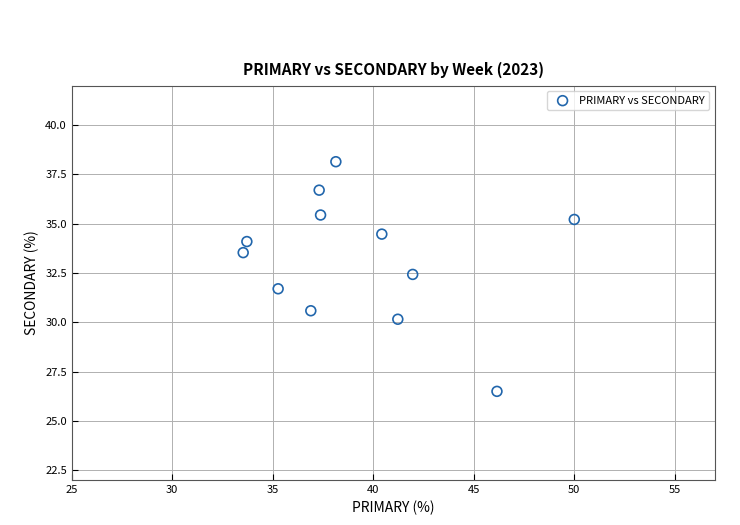

What is the range of Y values (max minus min)?

11.6